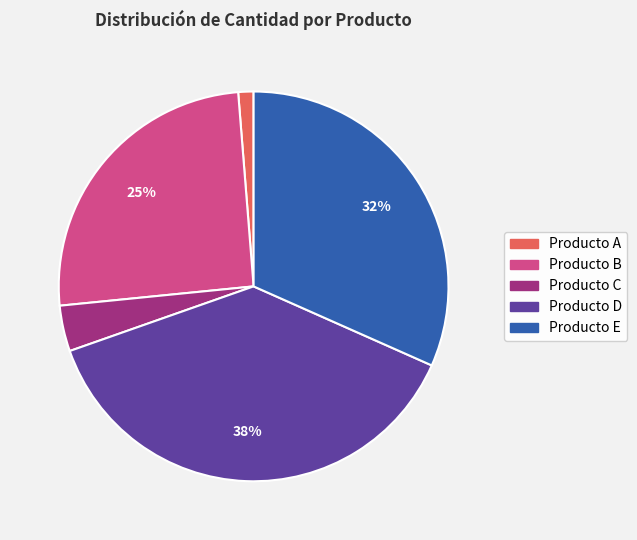

What is the smallest slice in the pie chart?

Producto A